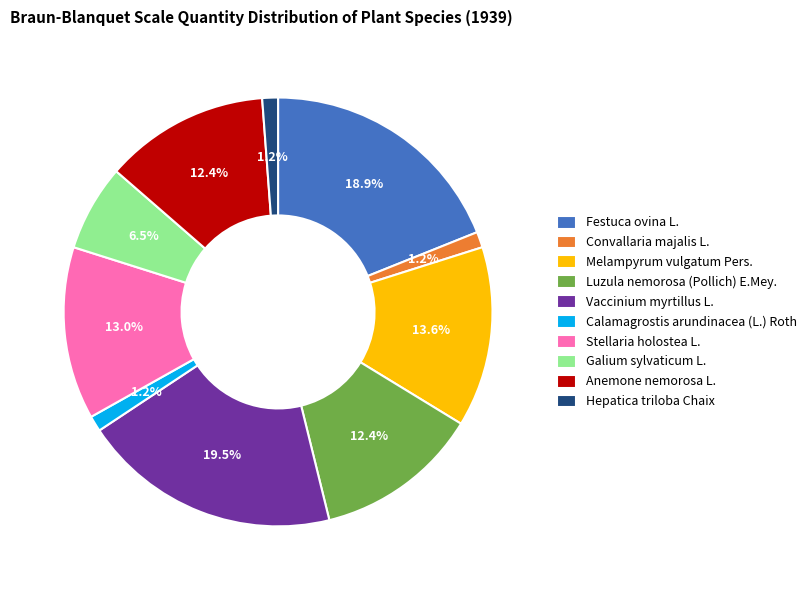

Do Galium sylvaticum L. and Melampyrum vulgatum Pers. together represent more than half of the pie?

No